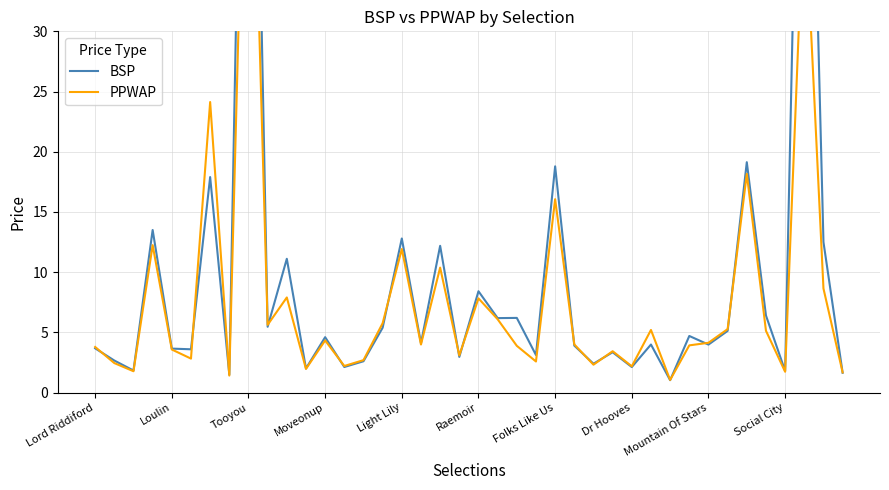

At 33, list the series in order from largest to smallest.

PPWAP, BSP